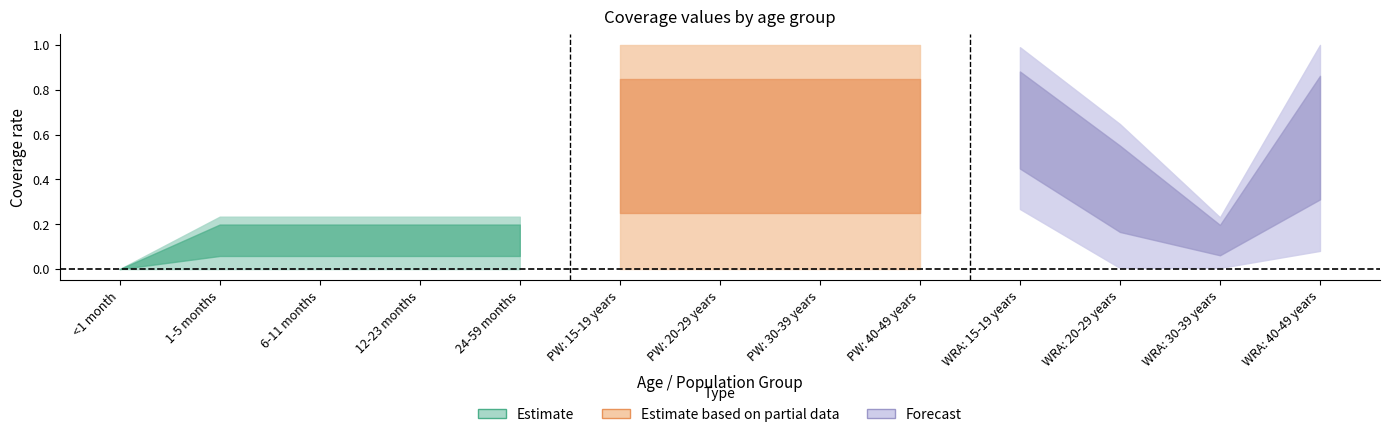

How many categories are shown in the chart?

13